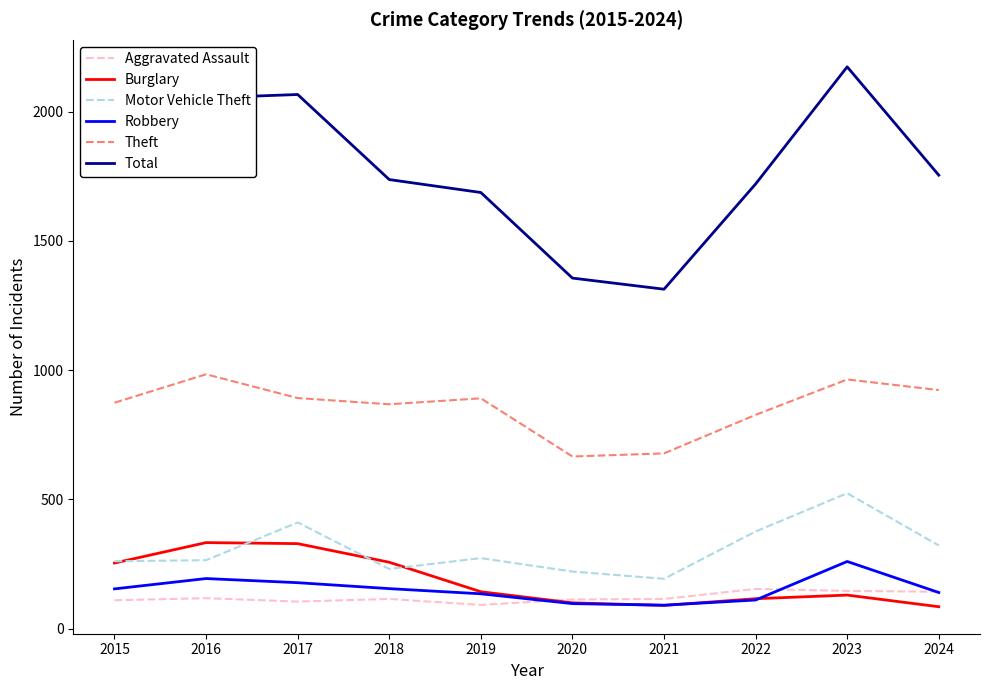

True or false: Motor Vehicle Theft has a value of 231 at 2018.

True